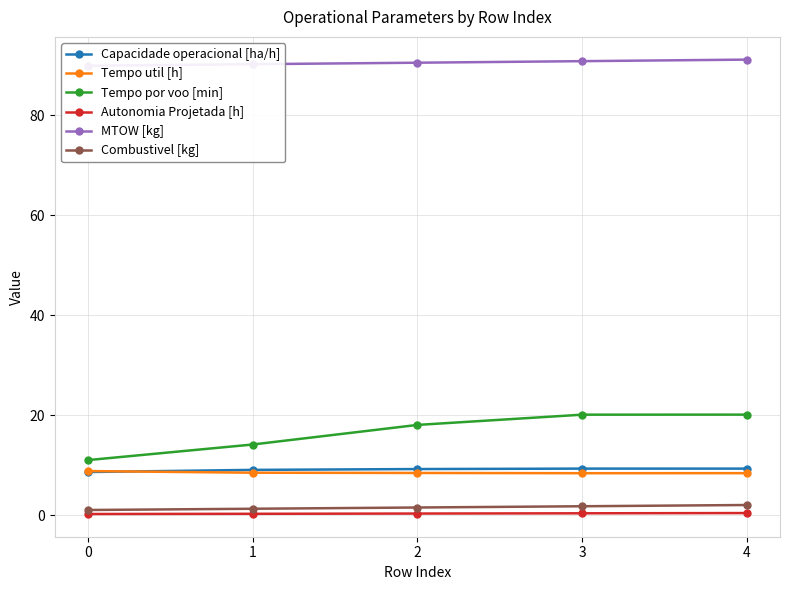

Reading left to right, extract all data points from this chart.

Capacidade operacional [ha/h]: 0=8.6	1=9.0	2=9.2	3=9.3	4=9.3
Tempo util [h]: 0=8.8	1=8.5	2=8.4	3=8.4	4=8.4
Tempo por voo [min]: 0=11.0	1=14.1	2=18.0	3=20.1	4=20.1
Autonomia Projetada [h]: 0=0.2	1=0.2	2=0.3	3=0.3	4=0.4
MTOW [kg]: 0=89.9	1=90.2	2=90.5	3=90.8	4=91.1
Combustivel [kg]: 0=1.0	1=1.2	2=1.5	3=1.8	4=2.0